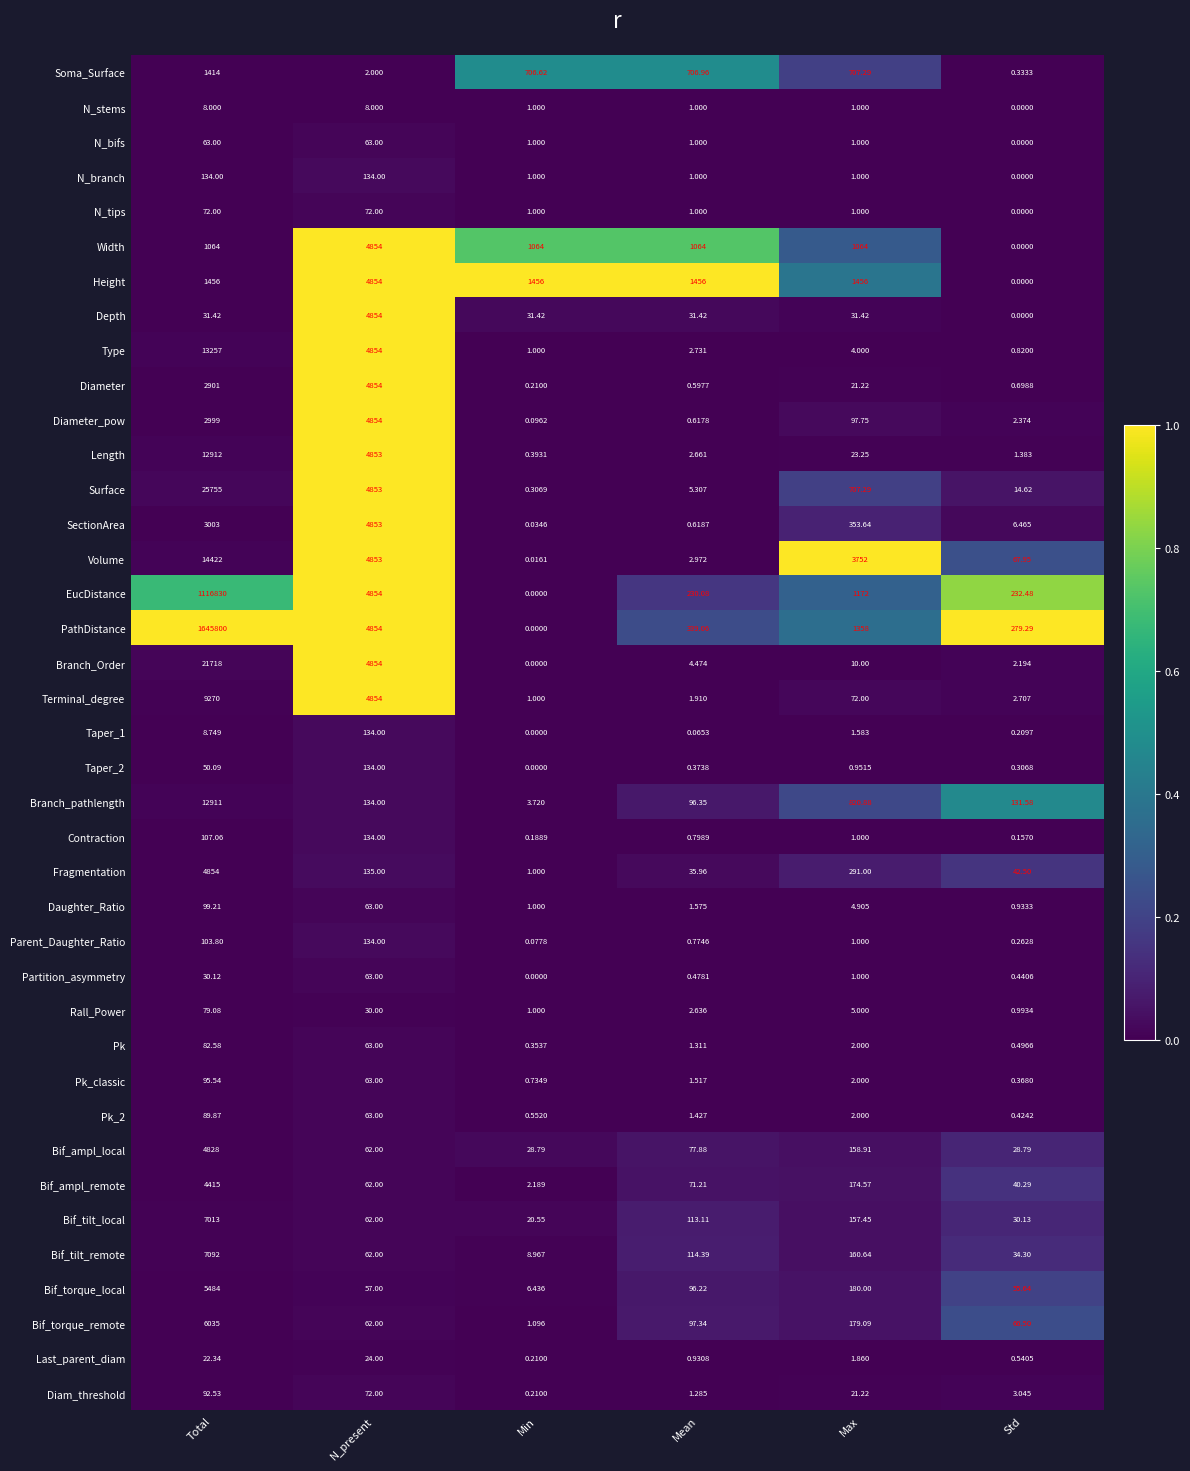

At which category is the sum across all series the highest?

Total